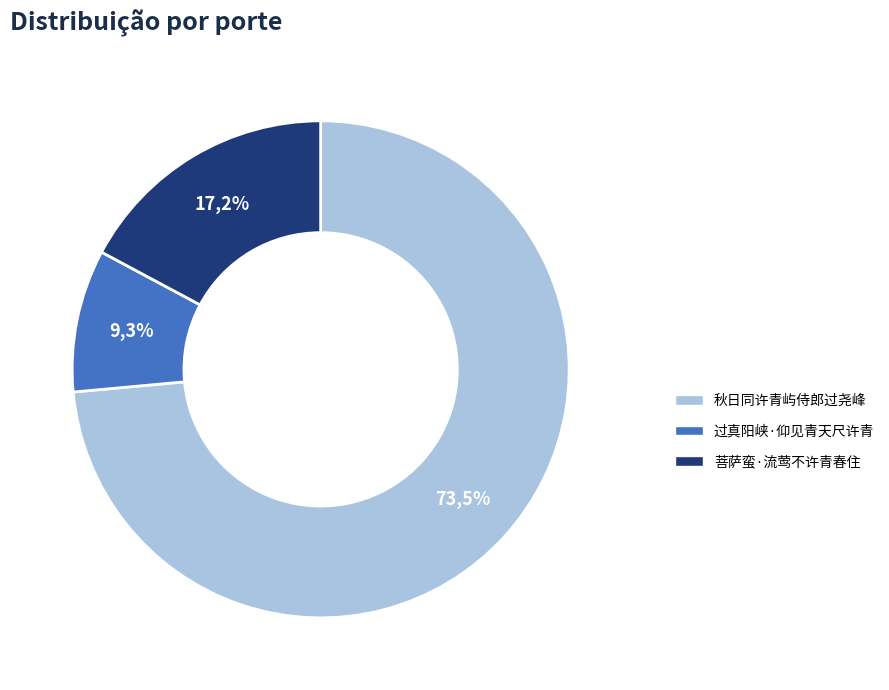

Is there a majority slice in this chart?

Yes